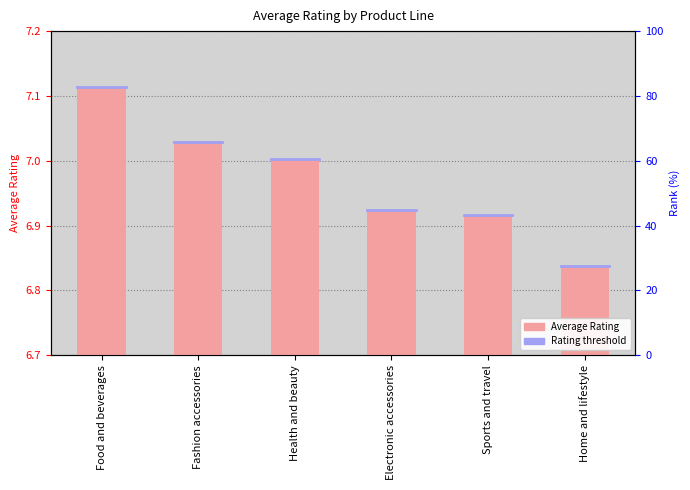

Which category has the lowest value across all series?

Home and lifestyle